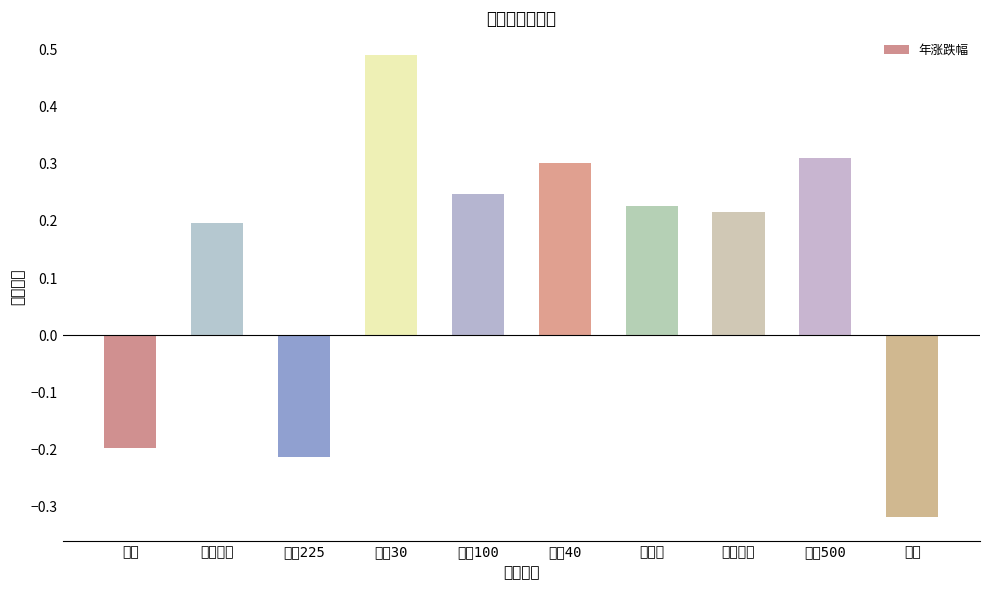

Reading left to right, transcribe all the data shown in this chart.

-0.2	0.2	-0.2	0.5	0.2	0.3	0.2	0.2	0.3	-0.3